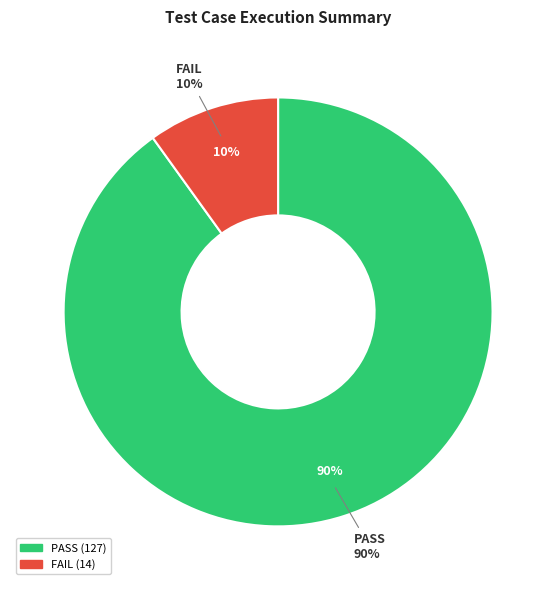

Which slice is the largest?

PASS